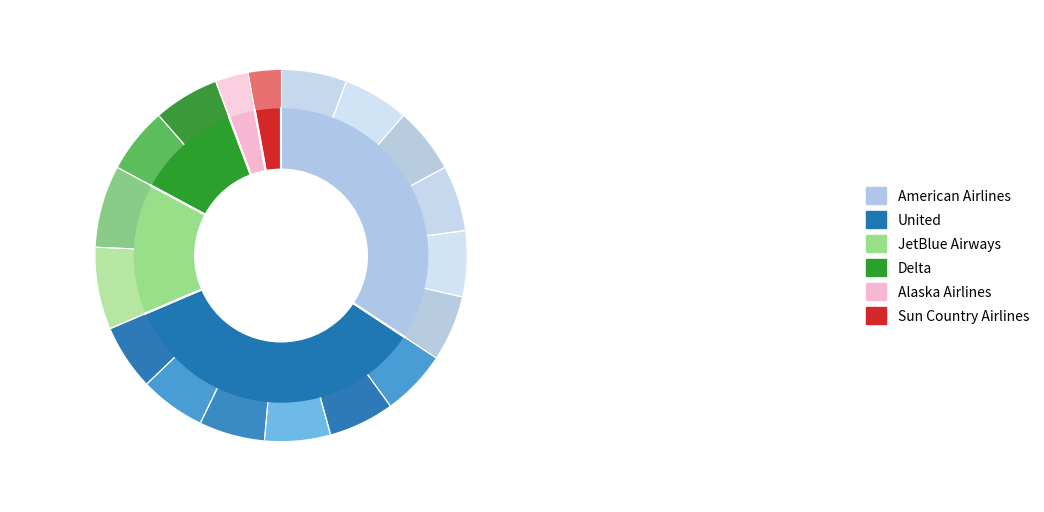

Count the number of slices in the pie.

6